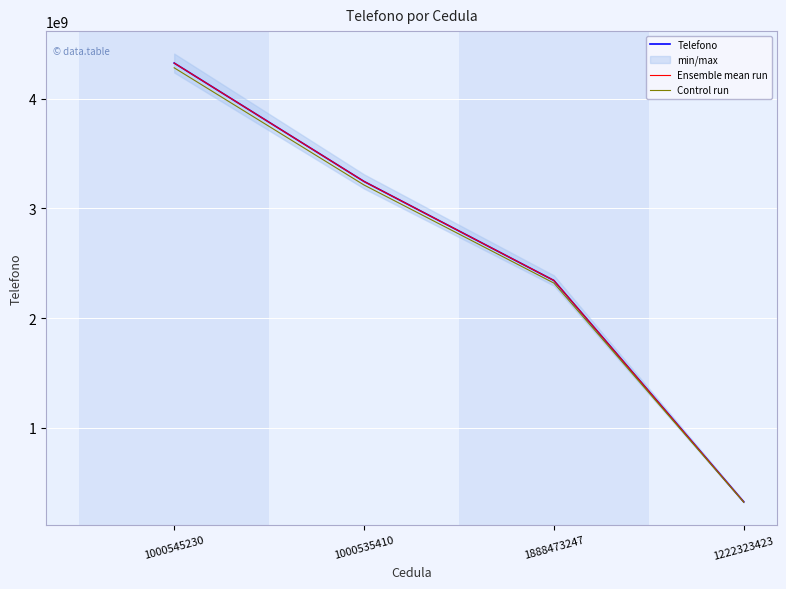

What is the sum of all Telefono values?

10236665384.0